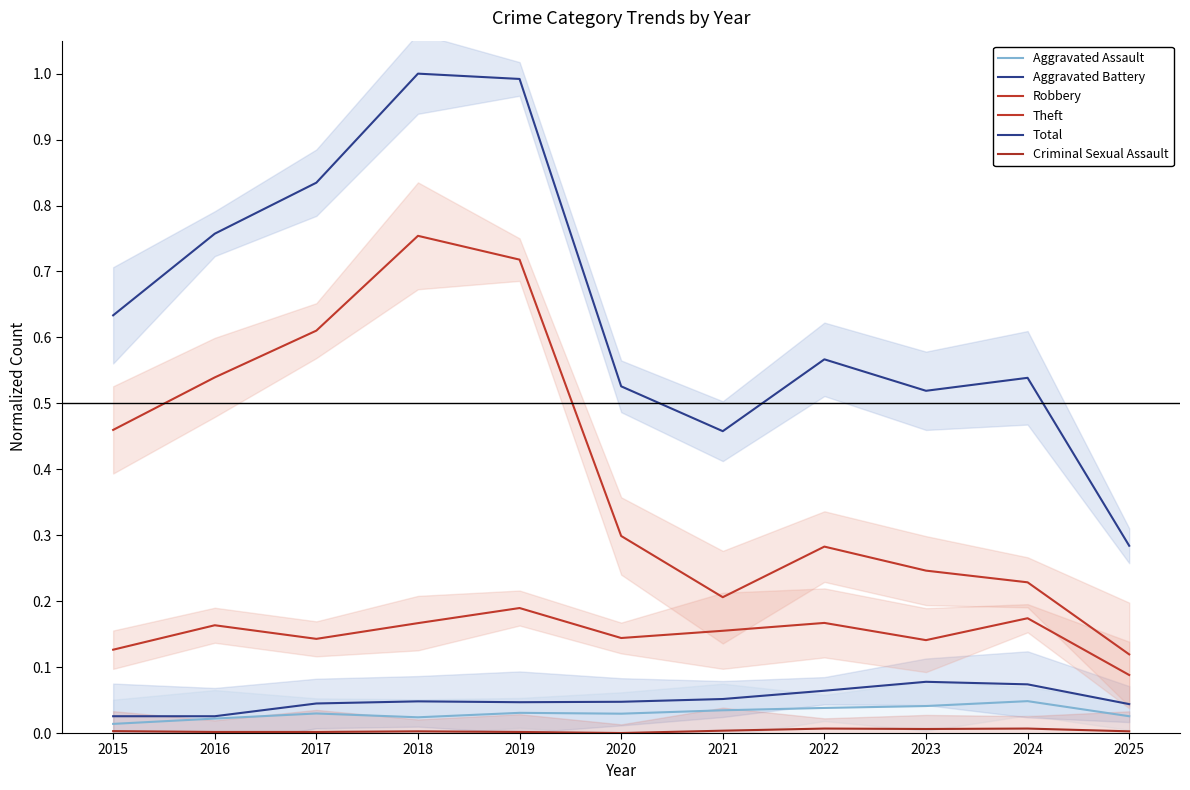

Reading left to right, extract all data points from this chart.

Aggravated Assault: 2015=0.0	2016=0.0	2017=0.0	2018=0.0	2019=0.0	2020=0.0	2021=0.0	2022=0.0	2023=0.0	2024=0.0	2025=0.0
Aggravated Battery: 2015=0.0	2016=0.0	2017=0.0	2018=0.0	2019=0.0	2020=0.0	2021=0.1	2022=0.1	2023=0.1	2024=0.1	2025=0.0
Robbery: 2015=0.1	2016=0.2	2017=0.1	2018=0.2	2019=0.2	2020=0.1	2021=0.2	2022=0.2	2023=0.1	2024=0.2	2025=0.1
Theft: 2015=0.5	2016=0.5	2017=0.6	2018=0.8	2019=0.7	2020=0.3	2021=0.2	2022=0.3	2023=0.2	2024=0.2	2025=0.1
Total: 2015=0.6	2016=0.8	2017=0.8	2018=1.0	2019=1.0	2020=0.5	2021=0.5	2022=0.6	2023=0.5	2024=0.5	2025=0.3
Criminal Sexual Assault: 2015=0.0	2016=0.0	2017=0.0	2018=0.0	2019=0.0	2020=0.0	2021=0.0	2022=0.0	2023=0.0	2024=0.0	2025=0.0